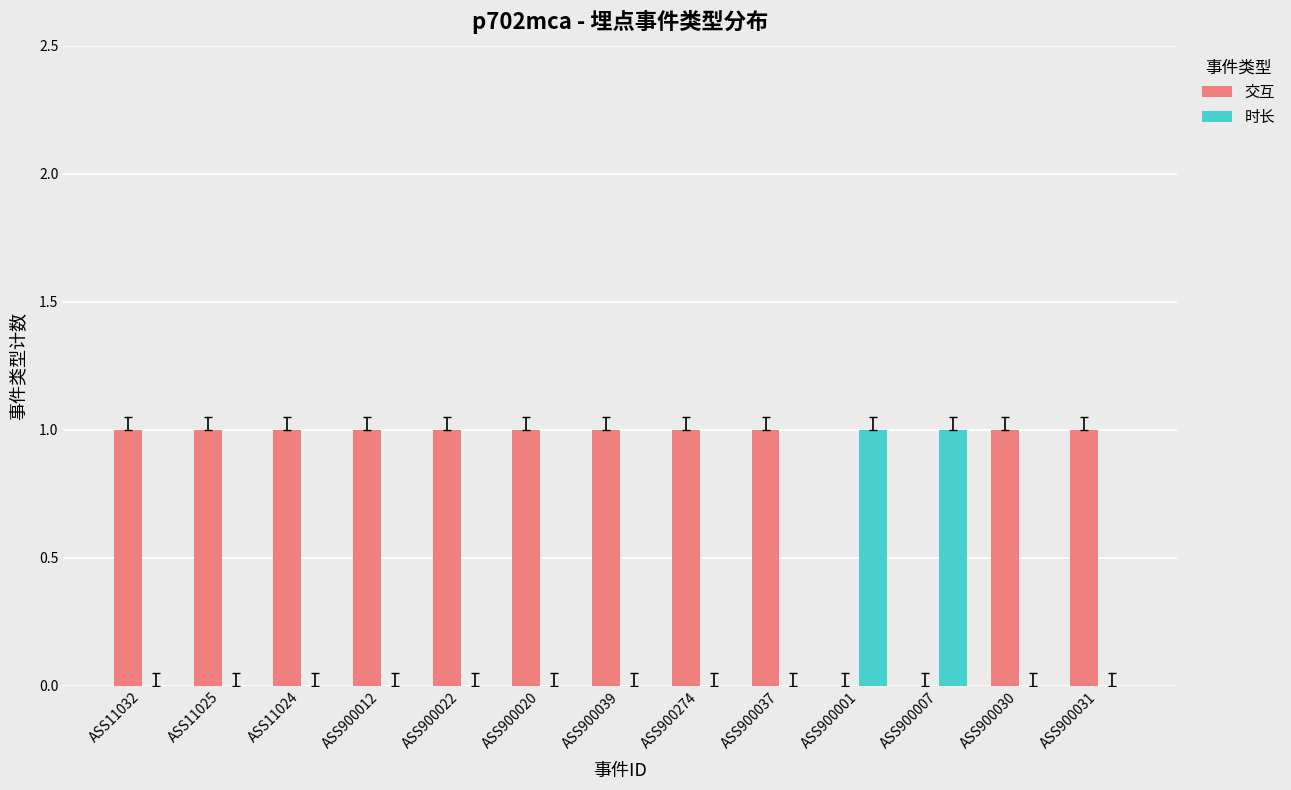

True or false: 交互 has a value of 2 at ASS11032.

False